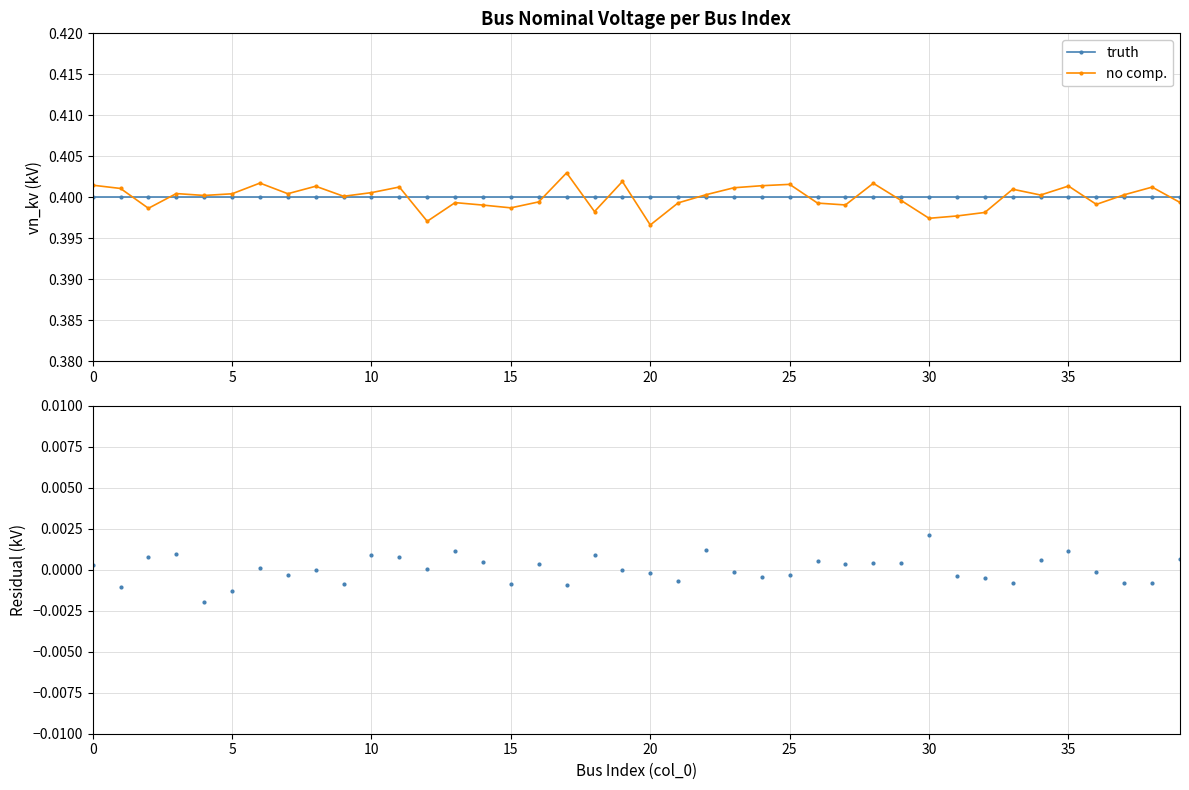

Reading left to right, list all the values displayed in this chart.

truth: 0.4	0.4	0.4	0.4	0.4	0.4	0.4	0.4	0.4	0.4	0.4	0.4	0.4	0.4	0.4	0.4	0.4	0.4	0.4	0.4	0.4	0.4	0.4	0.4	0.4	0.4	0.4	0.4	0.4	0.4	0.4	0.4	0.4	0.4	0.4	0.4	0.4	0.4	0.4	0.4
no comp.: 0.4	0.4	0.4	0.4	0.4	0.4	0.4	0.4	0.4	0.4	0.4	0.4	0.4	0.4	0.4	0.4	0.4	0.4	0.4	0.4	0.4	0.4	0.4	0.4	0.4	0.4	0.4	0.4	0.4	0.4	0.4	0.4	0.4	0.4	0.4	0.4	0.4	0.4	0.4	0.4
residual: 0.0	-0.0	0.0	0.0	-0.0	-0.0	0.0	-0.0	-0.0	-0.0	0.0	0.0	0.0	0.0	0.0	-0.0	0.0	-0.0	0.0	-0.0	-0.0	-0.0	0.0	-0.0	-0.0	-0.0	0.0	0.0	0.0	0.0	0.0	-0.0	-0.0	-0.0	0.0	0.0	-0.0	-0.0	-0.0	0.0